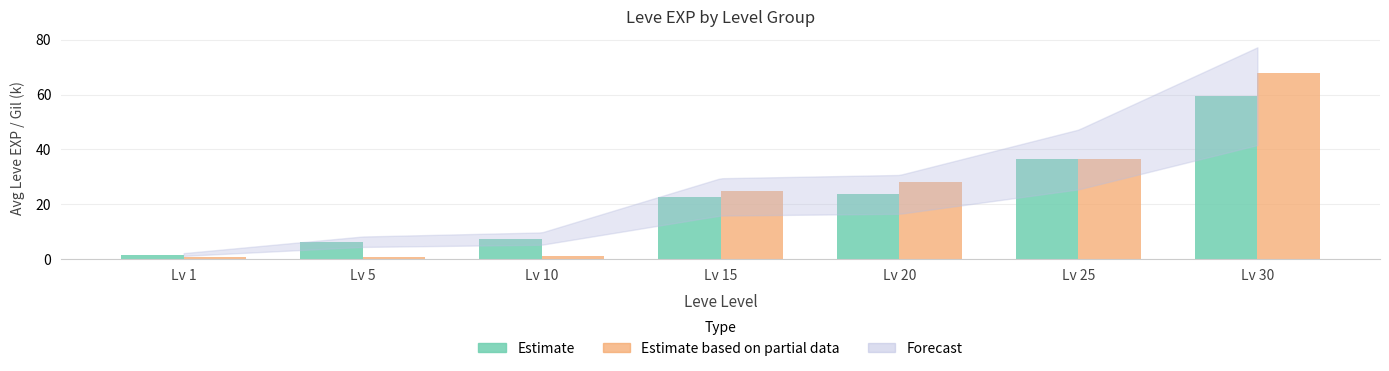

What is the approximate value of Estimate at Lv 10?

7.5